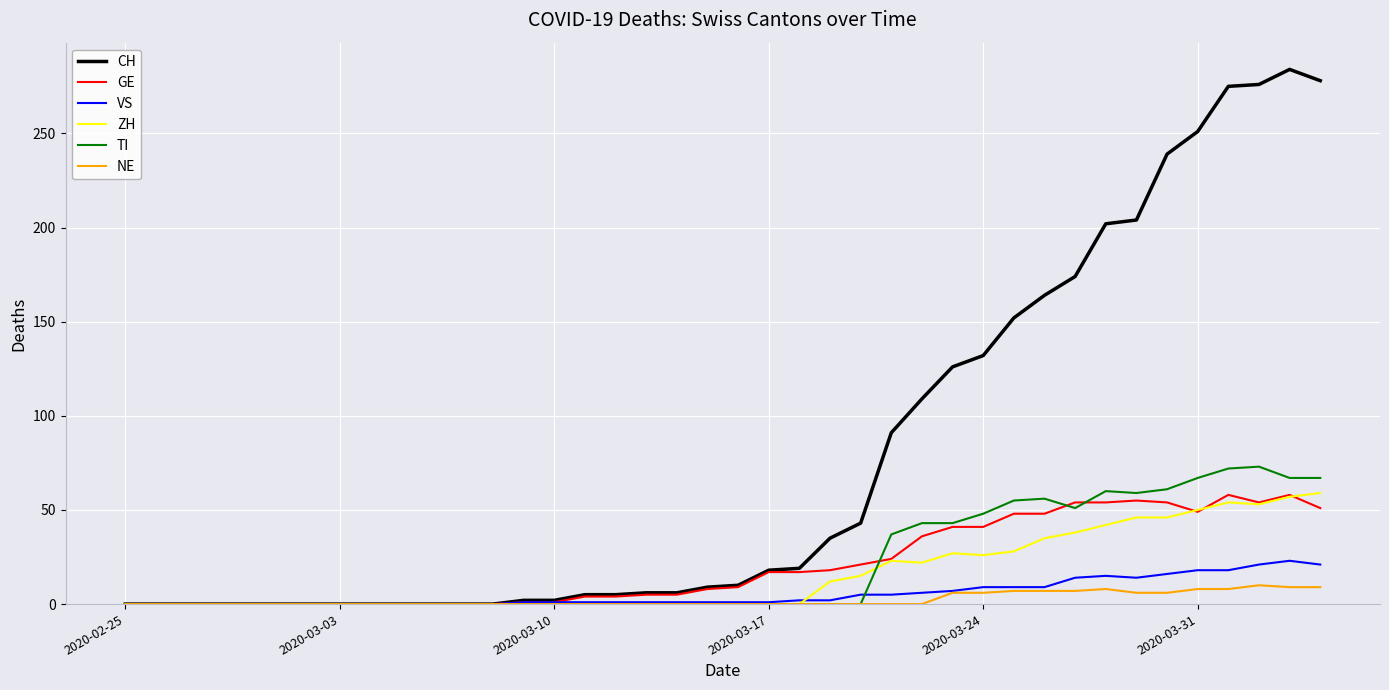

What is the maximum value for VS?

23